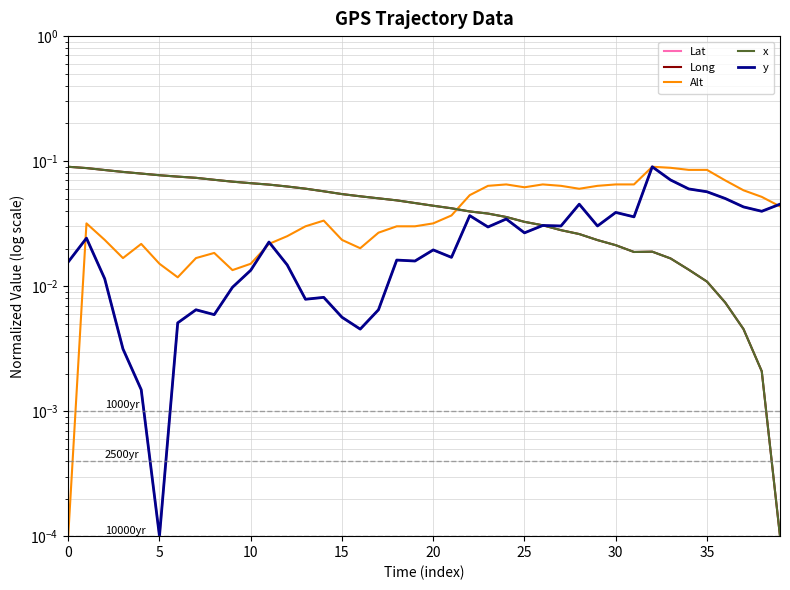

What is the difference between the second highest and minimum values in the y series?

0.1